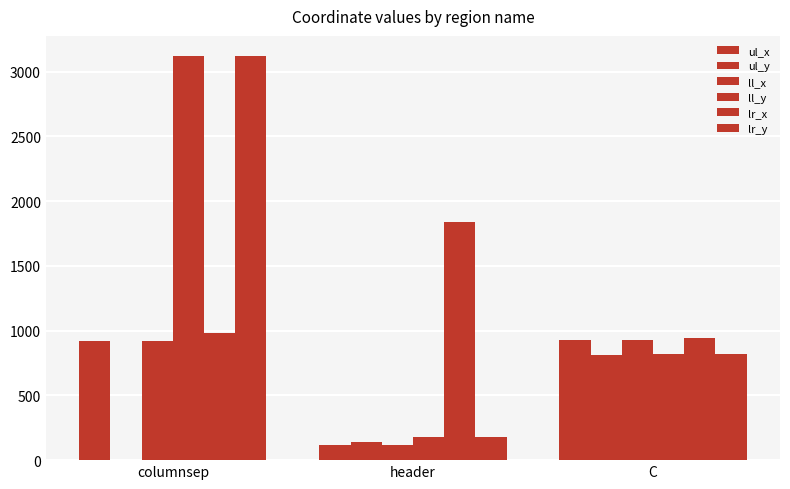

Is the value of ul_x at header greater than the value of lr_y at columnsep?

No